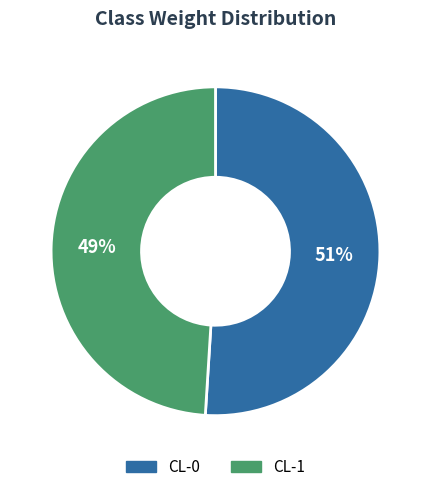

Which slice is the smallest?

CL-1